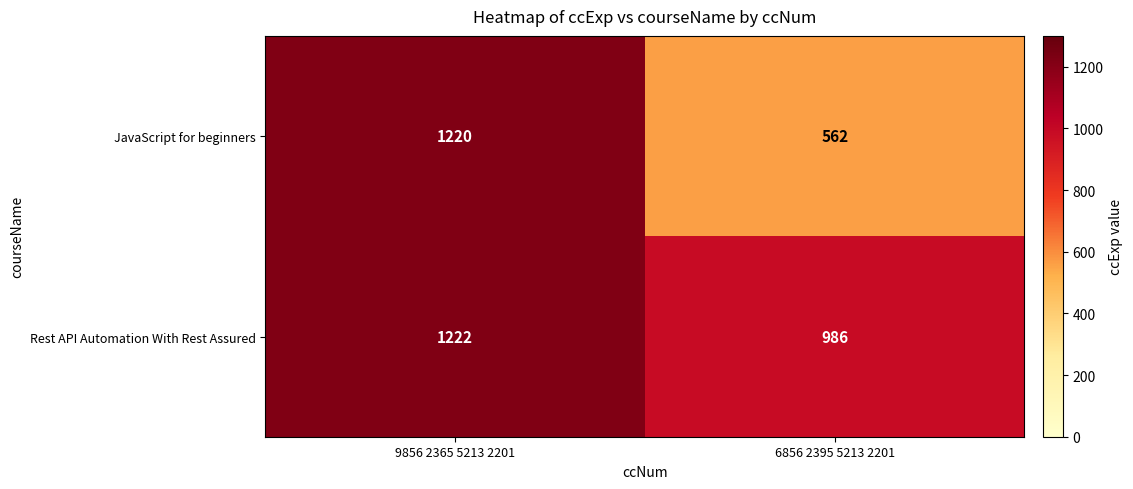

What is the sum of all JavaScript for beginners values?

1782